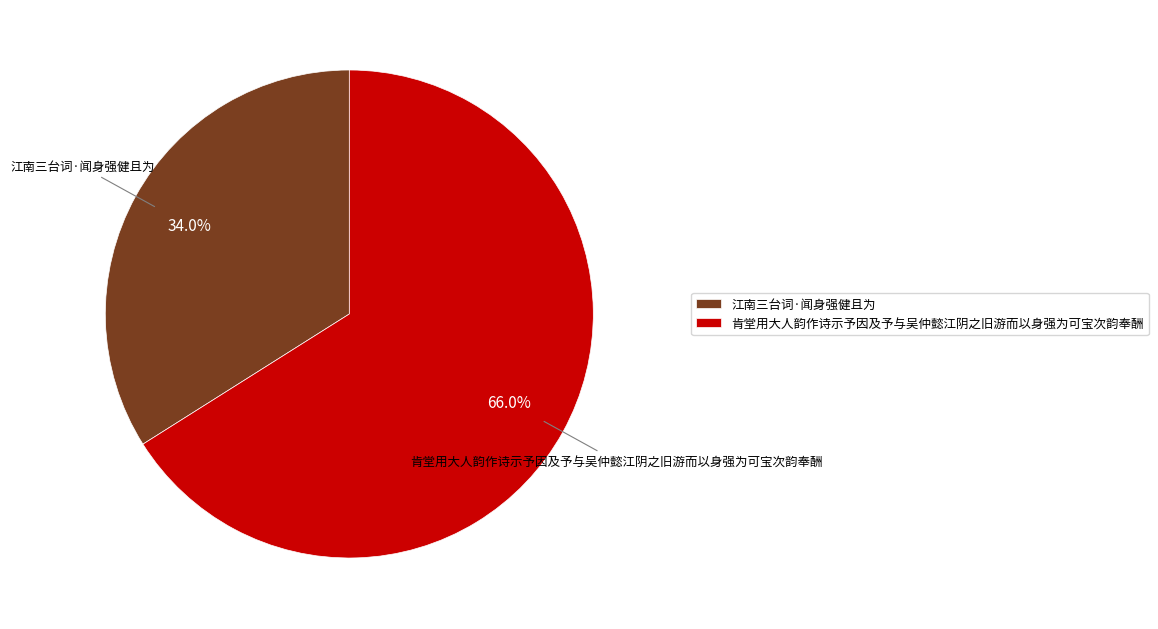

Count the number of slices in the pie.

2